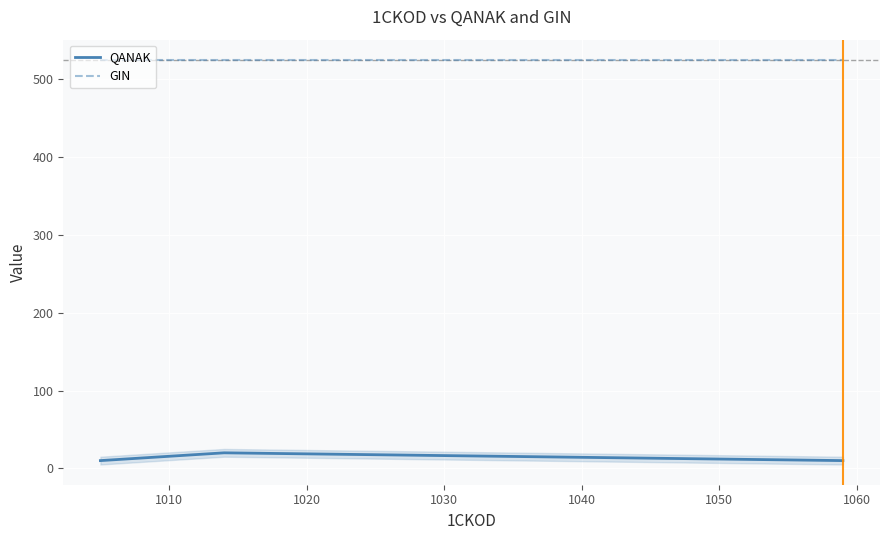

How many lines are shown in the chart?

2